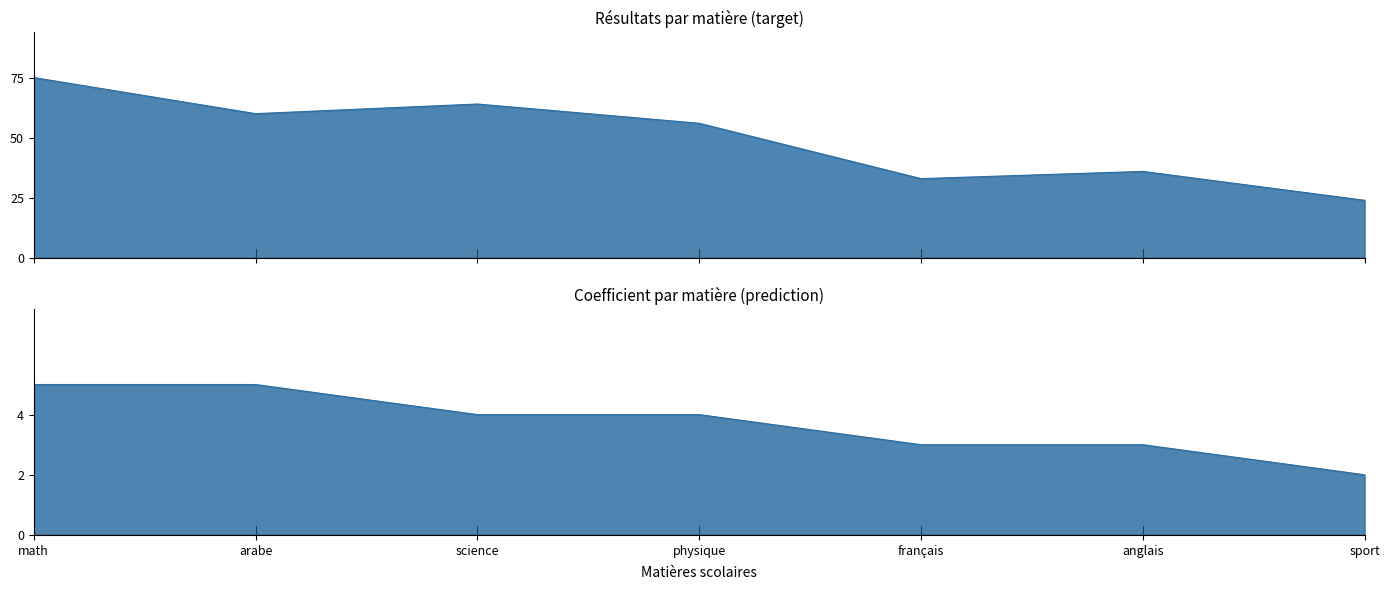

True or false: coeficient and resultat intersect in this chart.

False